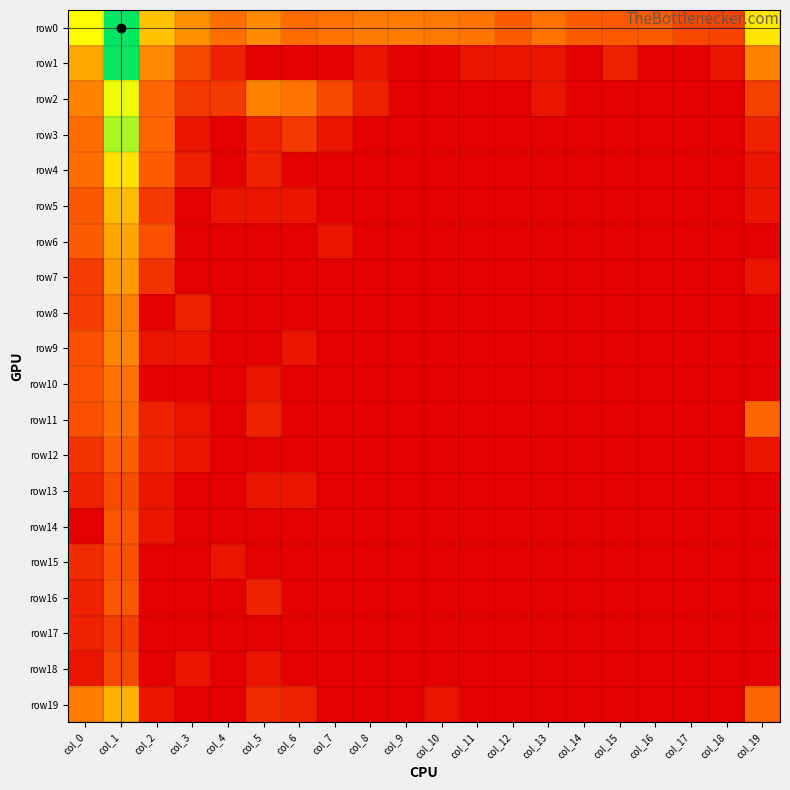

Which series has the largest range (max minus min)?

row1